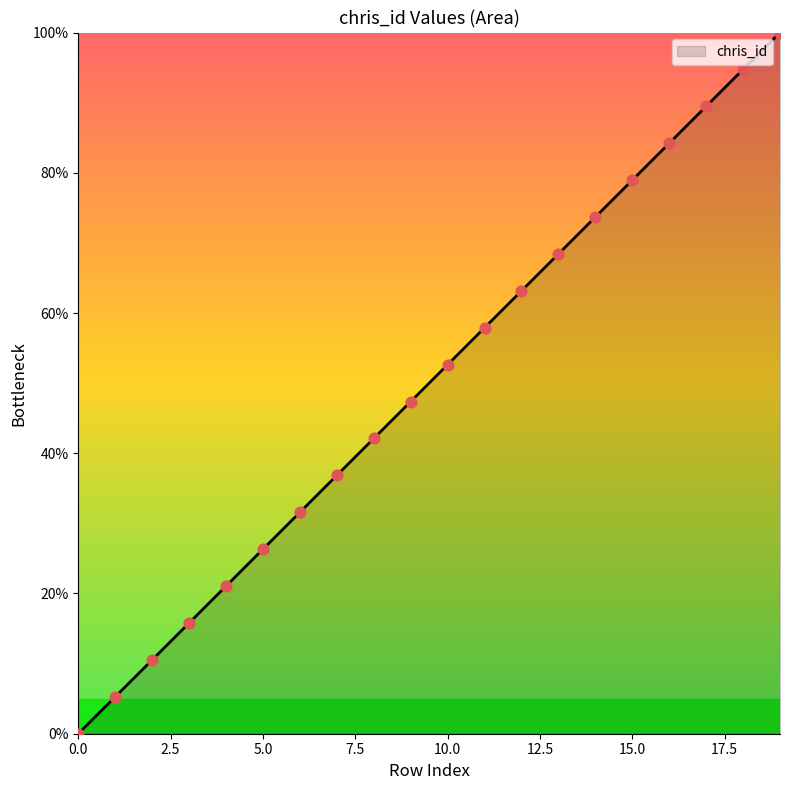

What is the difference between the maximum and minimum values?

100.0